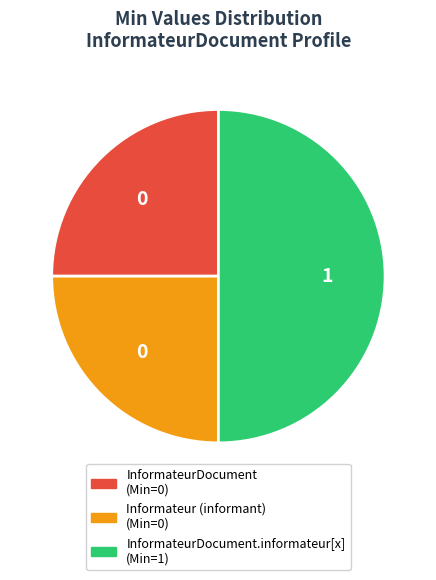

How many slices are in this pie chart?

3